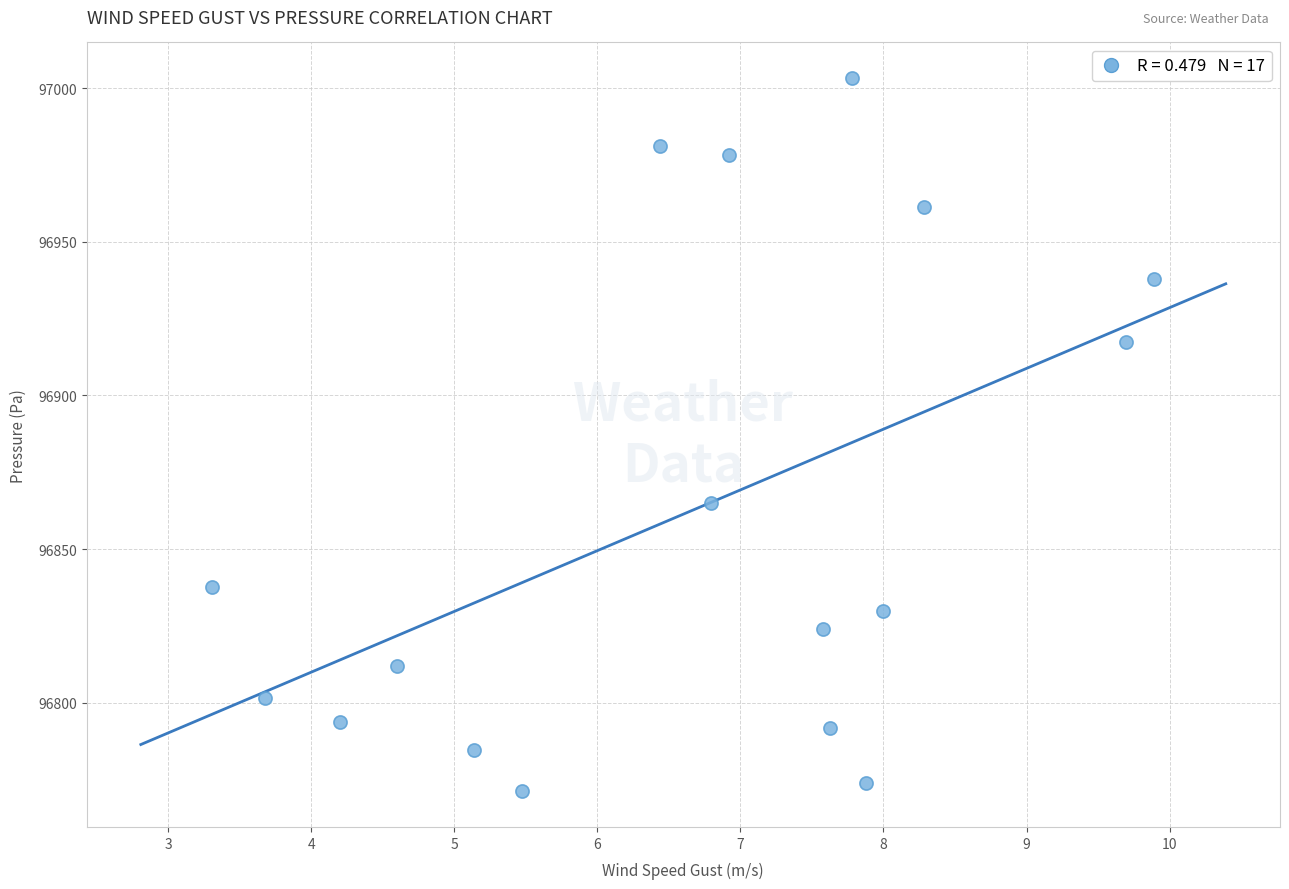

What Y value in the scatter plot is closest to 96887?

96864.9